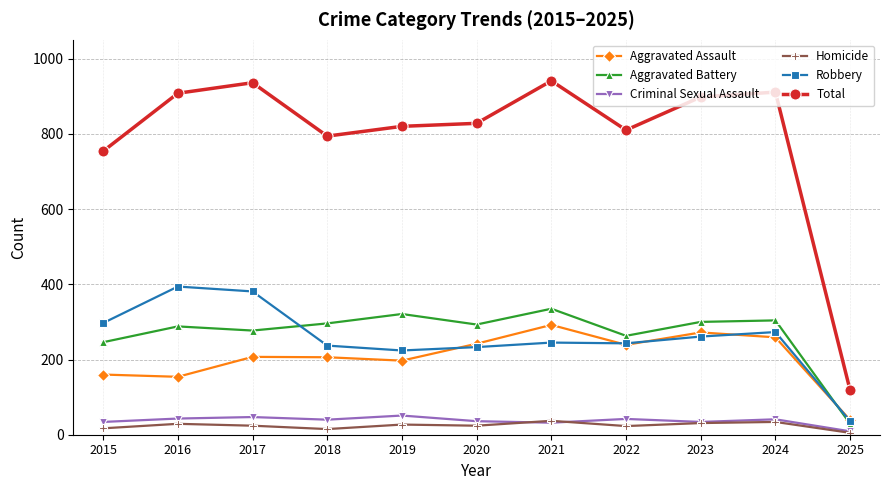

True or false: Robbery has a value of 237 at 2018.

True